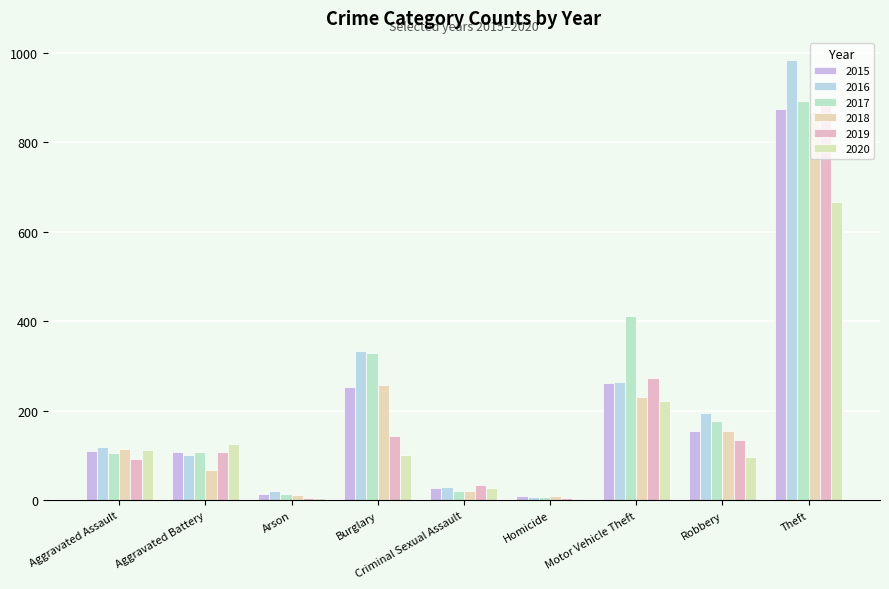

What is the maximum value shown in the chart?

984